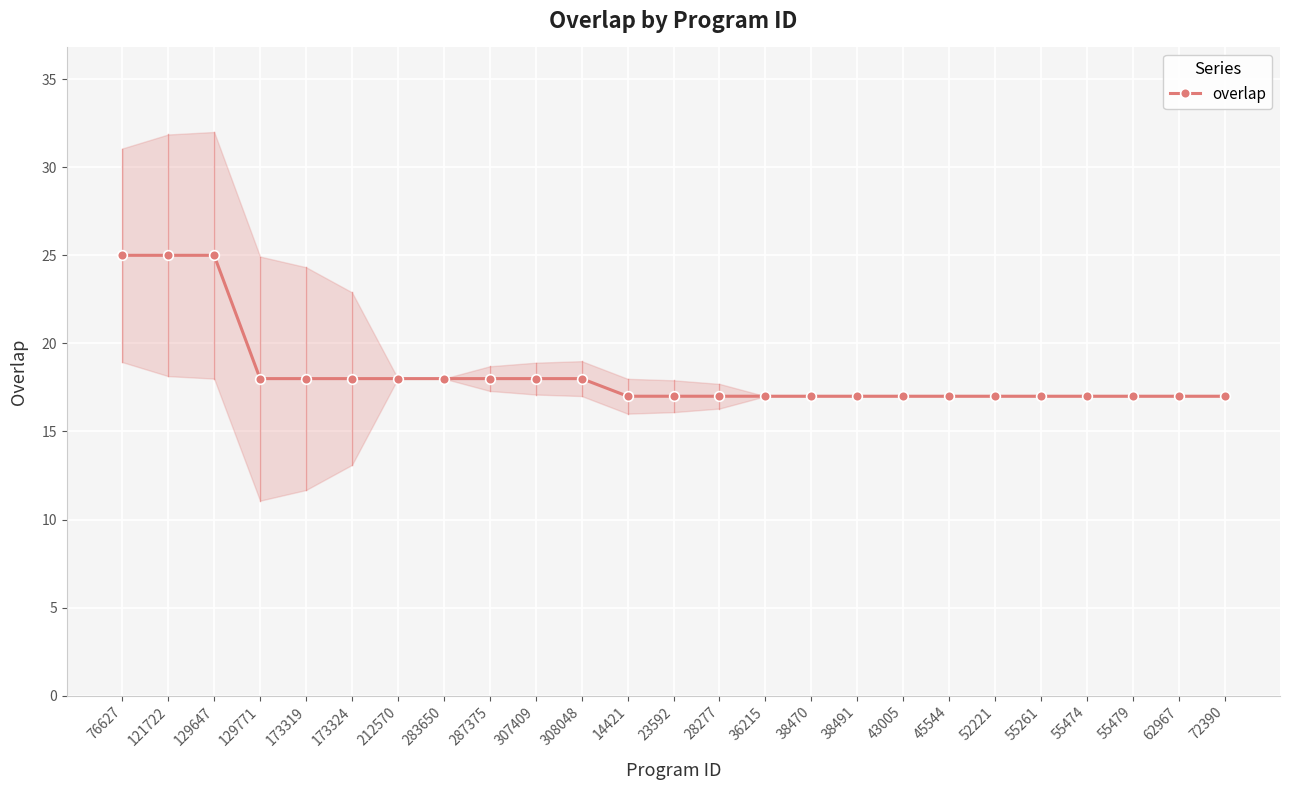

Where is the data nearest to the value 21?

129771